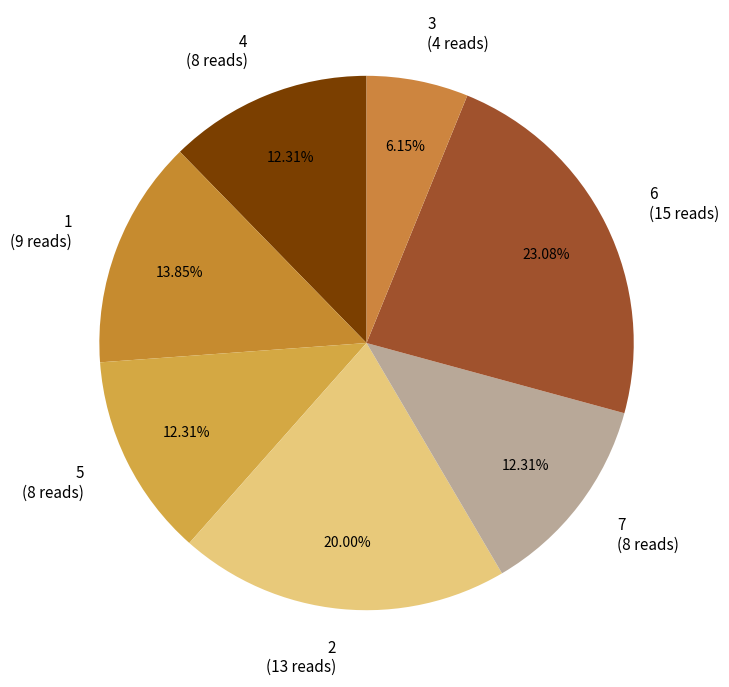

Approximately how many times larger is the value at 2 (13 reads) compared to 1 (9 reads)?

1.4